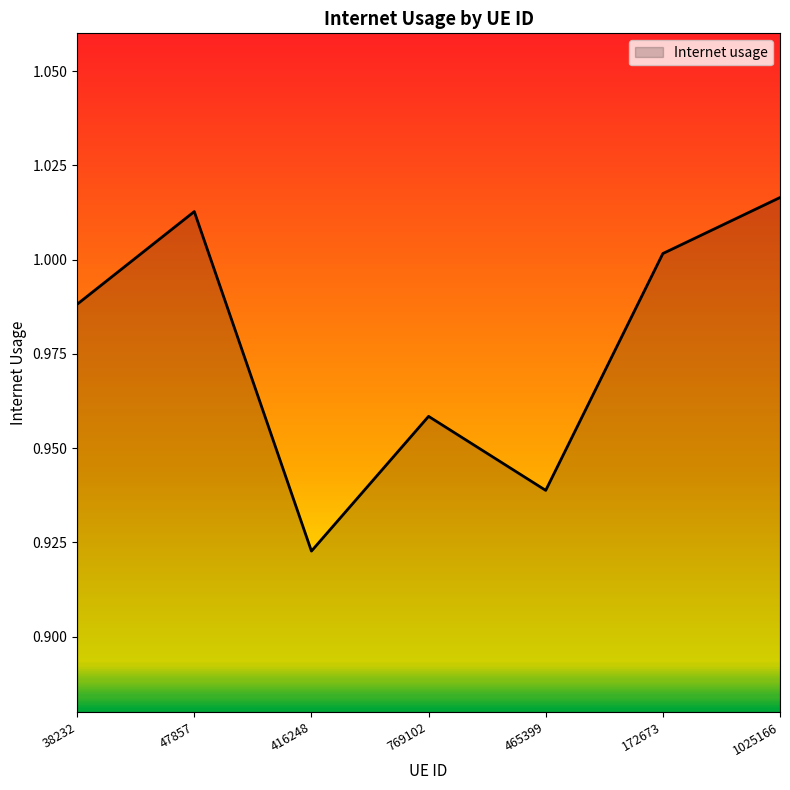

Which label corresponds to the largest value in the chart?

1025166